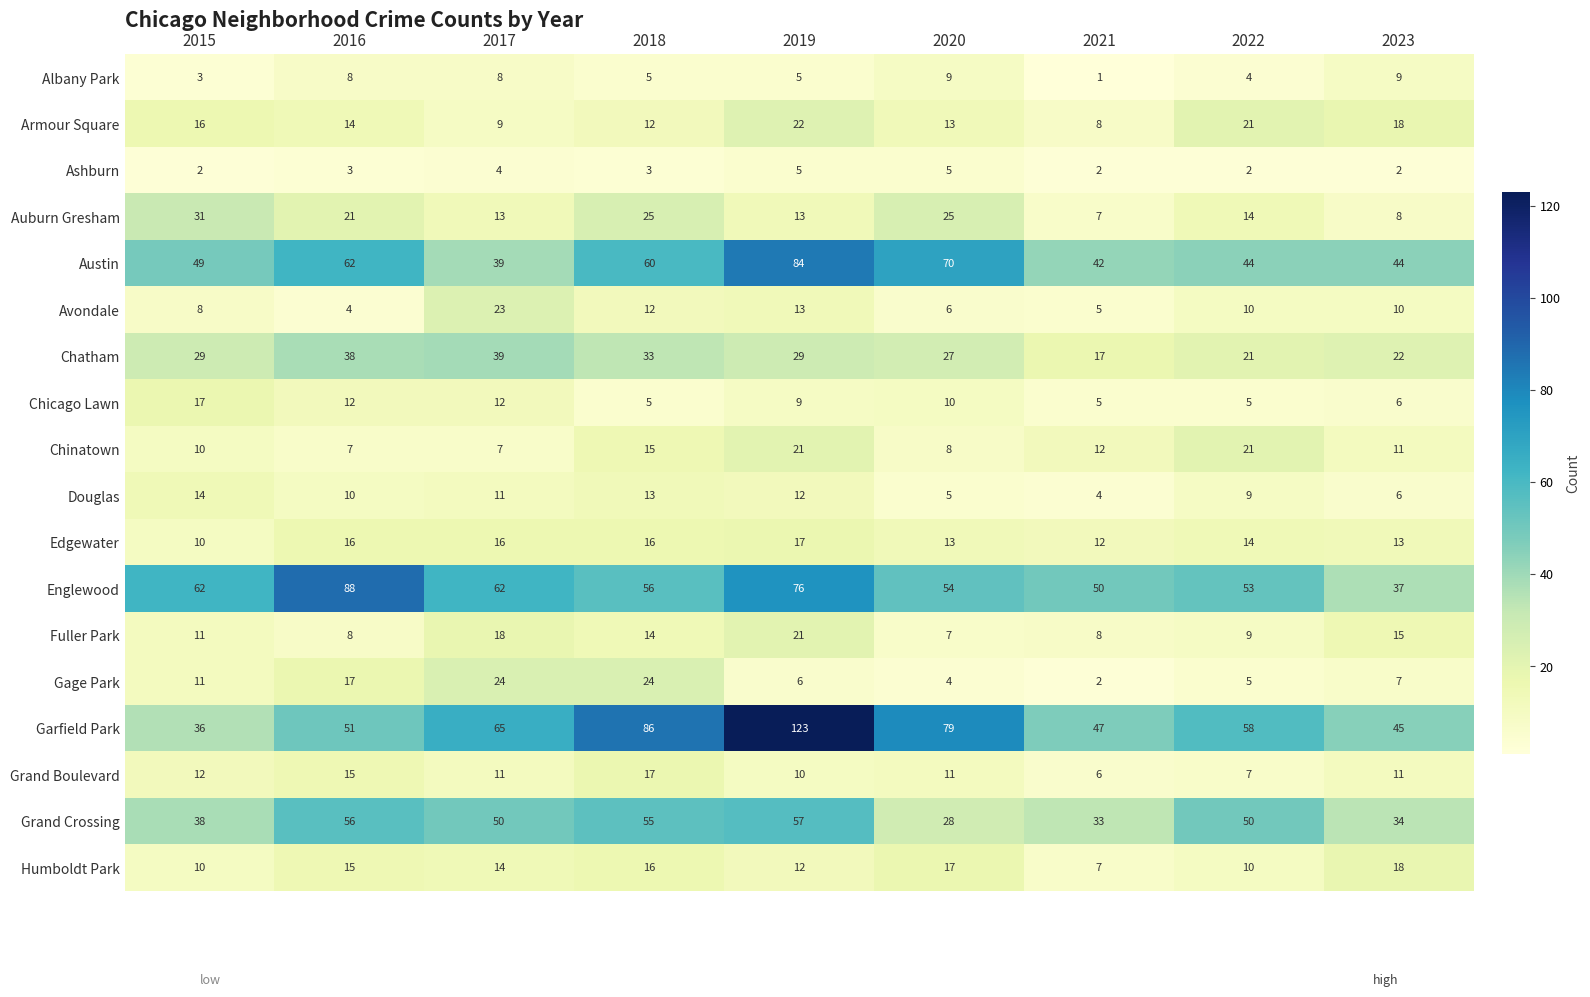

Between 2021 and 2022, which series saw the biggest shift?

Grand Crossing